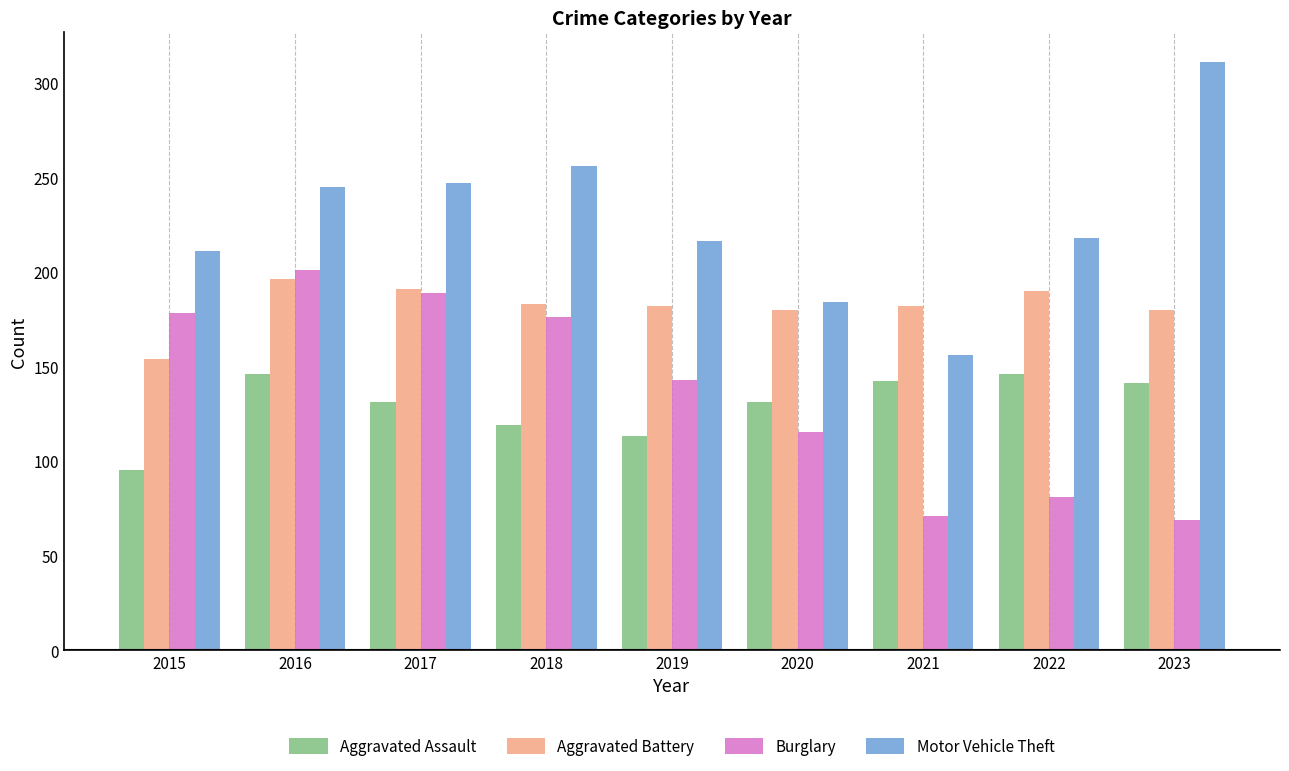

How many series are shown in this chart?

4